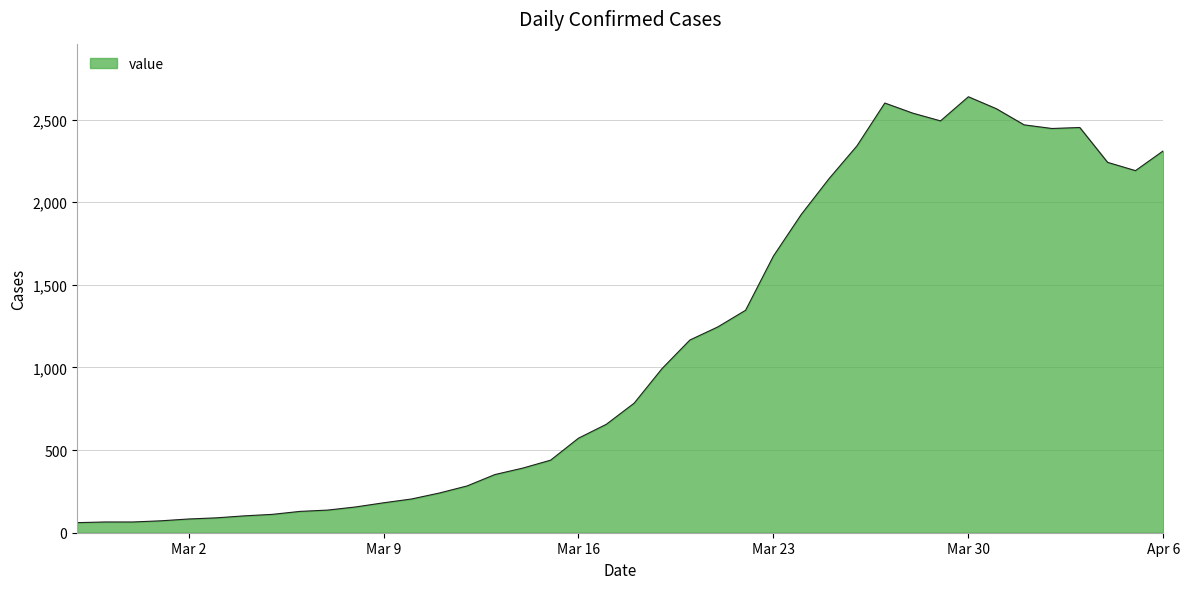

What is the smallest value displayed?

61